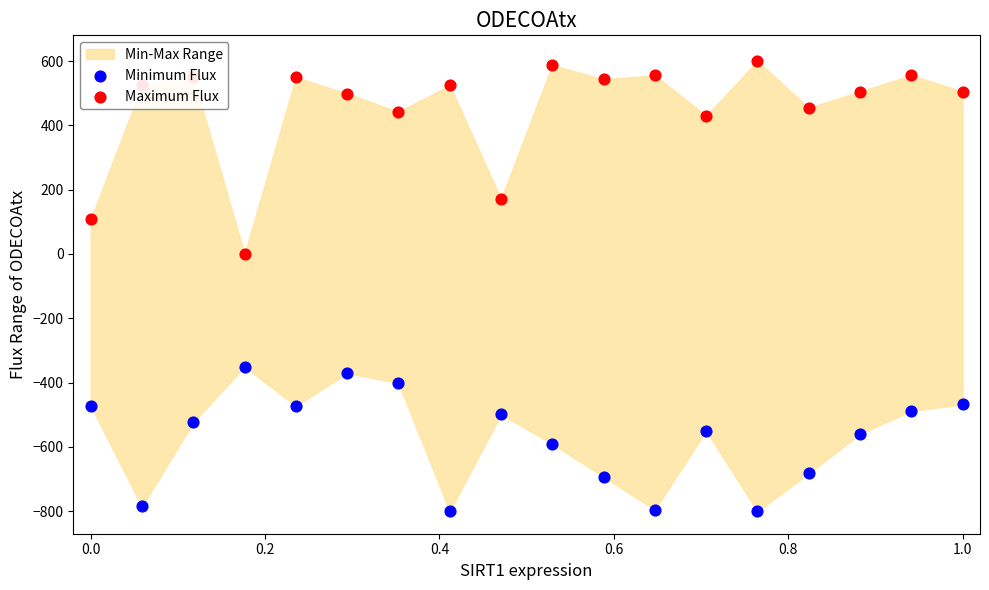

Which series reaches the maximum Y coordinate?

Maximum Flux